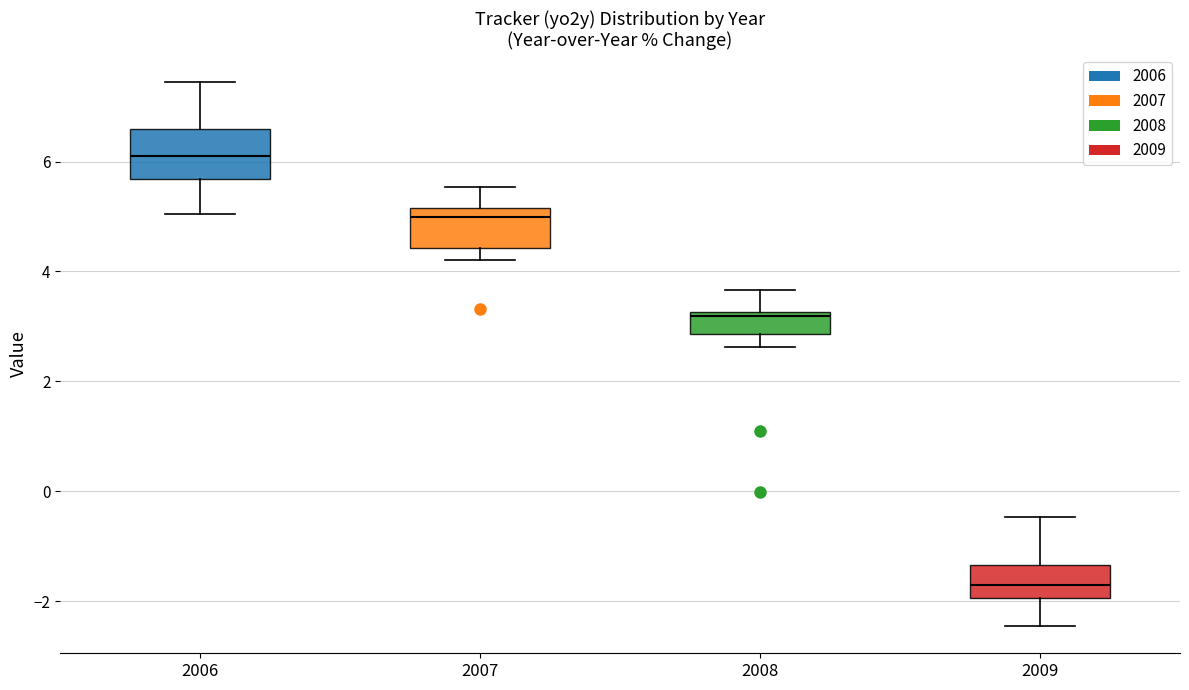

Where does the lower whisker of the box at x = 2006 end on the y-axis? The values are not printed on the chart, so give them approximately, as read against the axis.

5.0